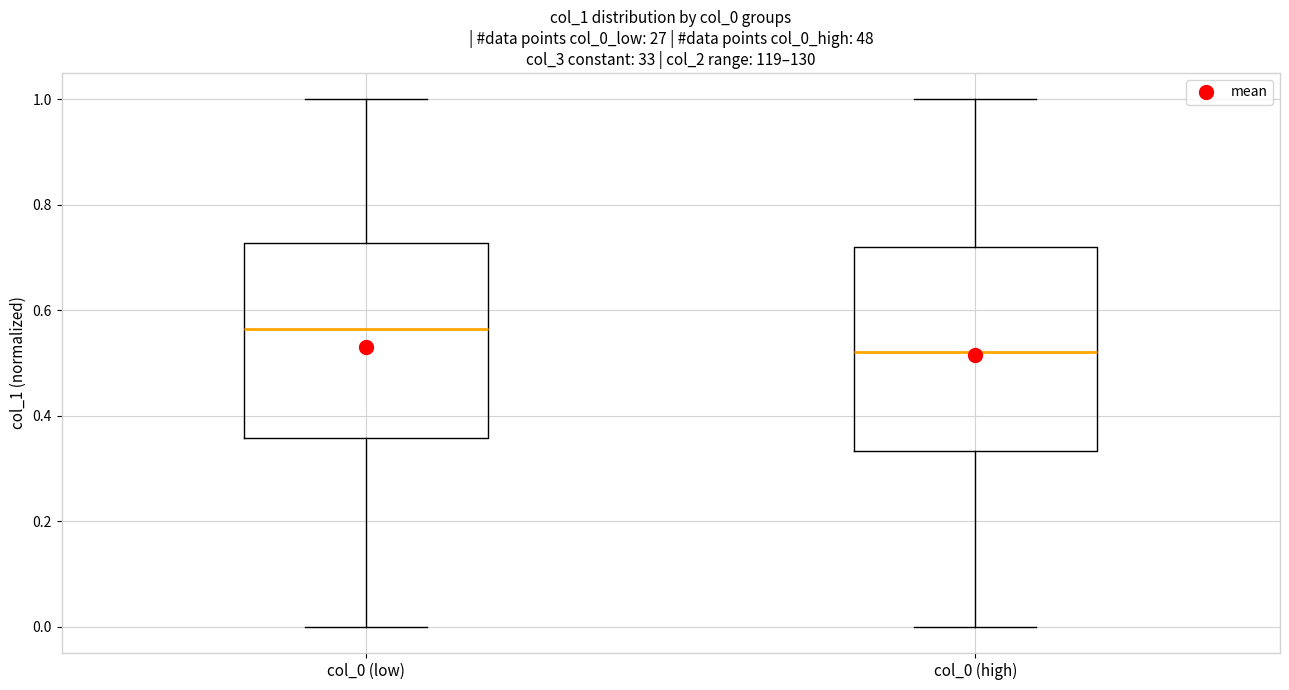

Reading left to right, transcribe this box plot: for each box, give where its median line is, the range the box spans, and where its two whiskers end, as read against the y-axis. The values are not printed on the chart, so give them approximately, as read against the axis.

col_0 (low): median 0.56, box 0.36 to 0.72, whiskers 0.00 to 1.00
col_0 (high): median 0.52, box 0.34 to 0.72, whiskers 0.00 to 1.00